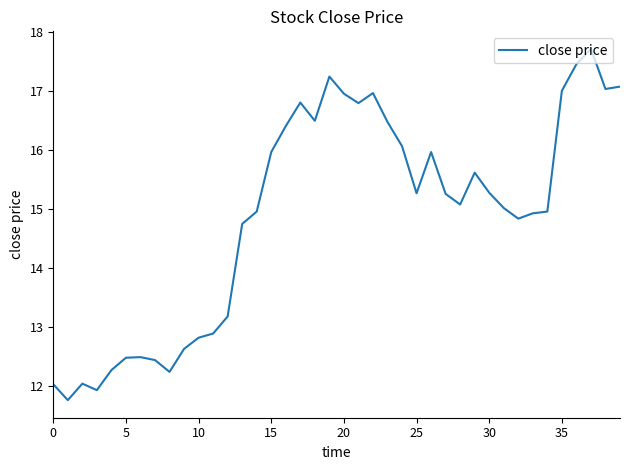

What is the minimum value shown in the chart?

11.8